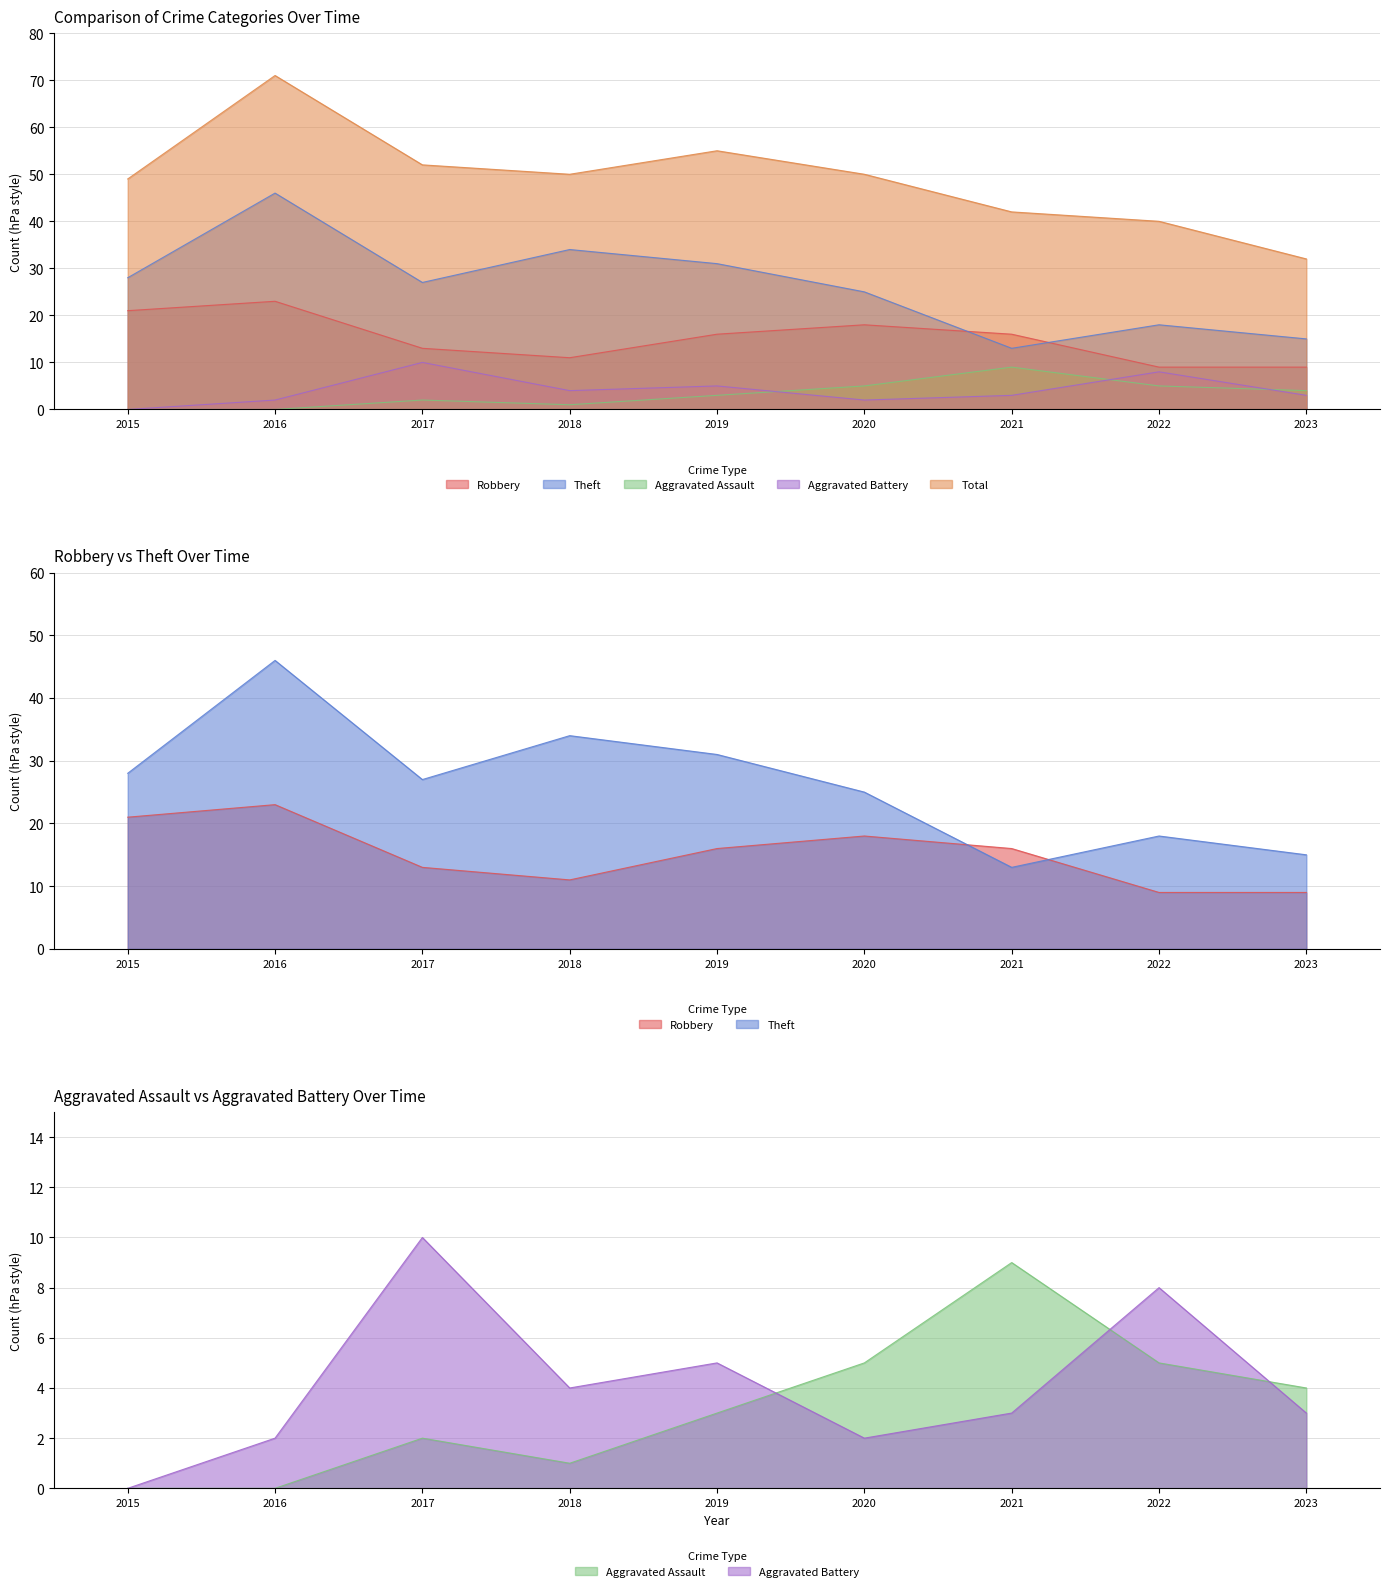

What is the sum of all Total values?

441